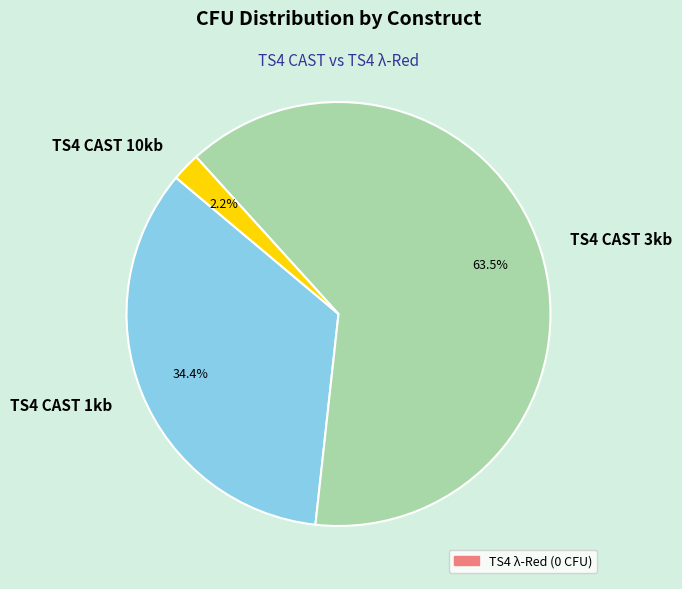

Between TS4 CAST 10kb and TS4 CAST 3kb, which is larger?

TS4 CAST 3kb